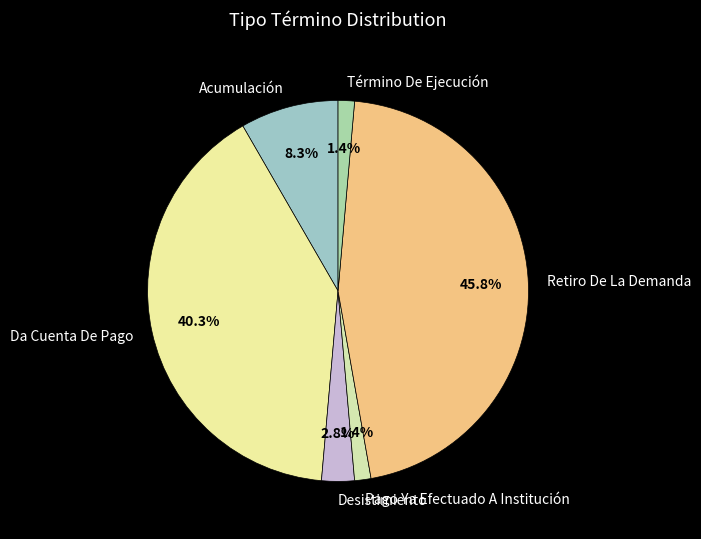

To the nearest percent, what is the combined percentage of Acumulación and Pago Ya Efectuado A Institución?

10%